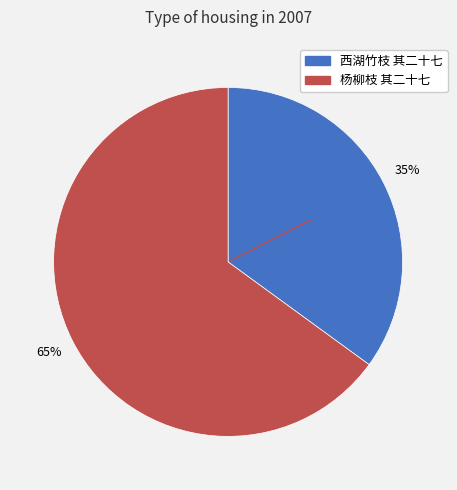

Count the number of slices in the pie.

2